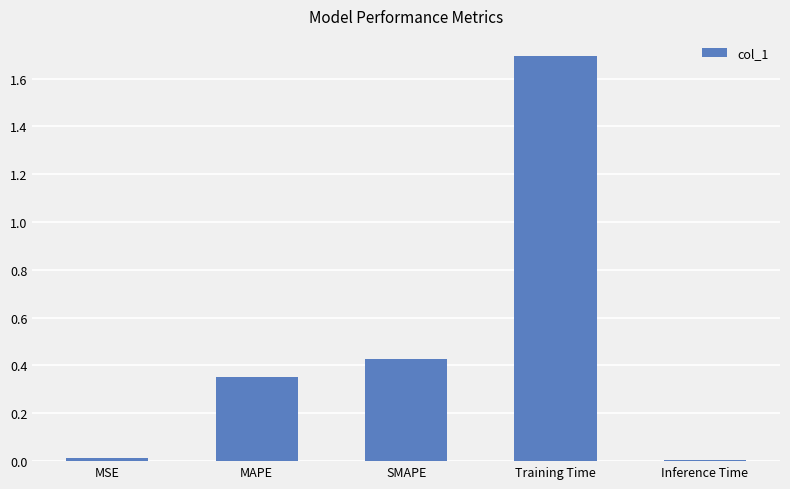

Which has a higher value, SMAPE or Inference Time?

SMAPE